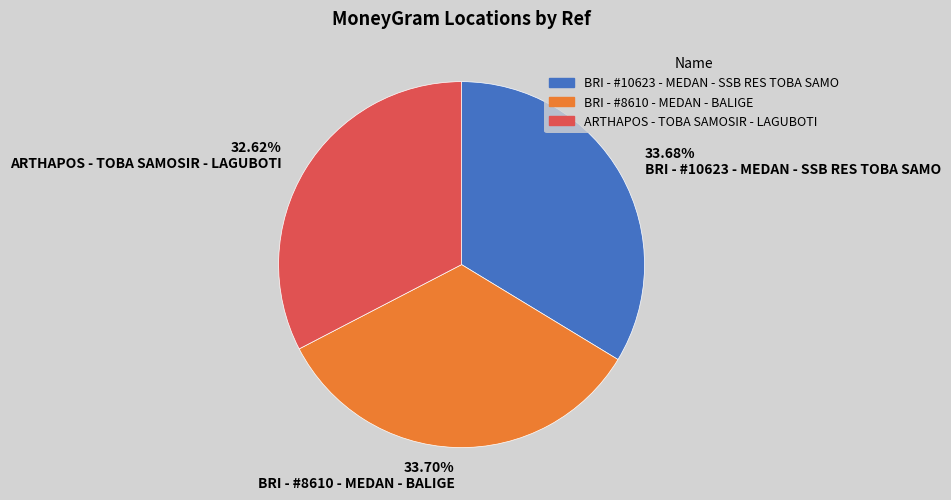

Which category has the smallest portion of the pie?

32.62% ARTHAPOS - TOBA SAMOSIR - LAGUBOTI